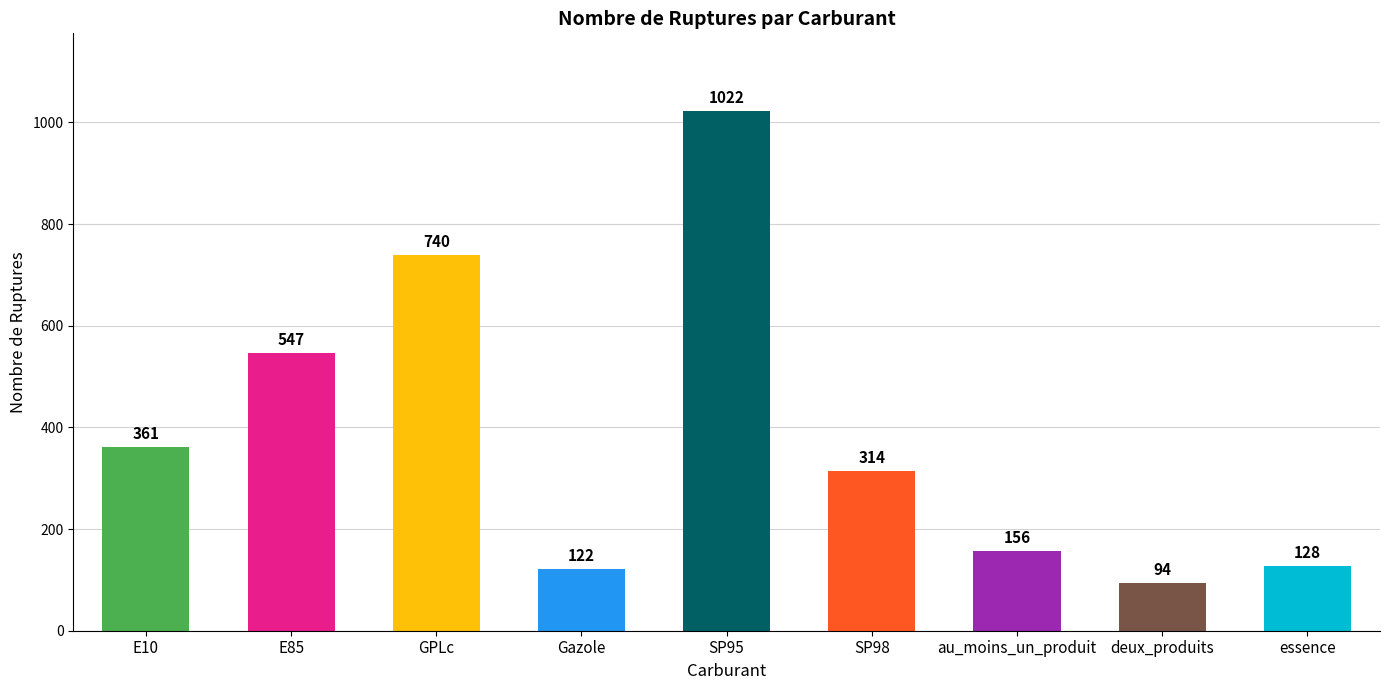

Reading right to left, list all the values displayed in this chart.

essence=128	deux_produits=94	au_moins_un_produit=156	SP98=314	SP95=1022	Gazole=122	GPLc=740	E85=547	E10=361